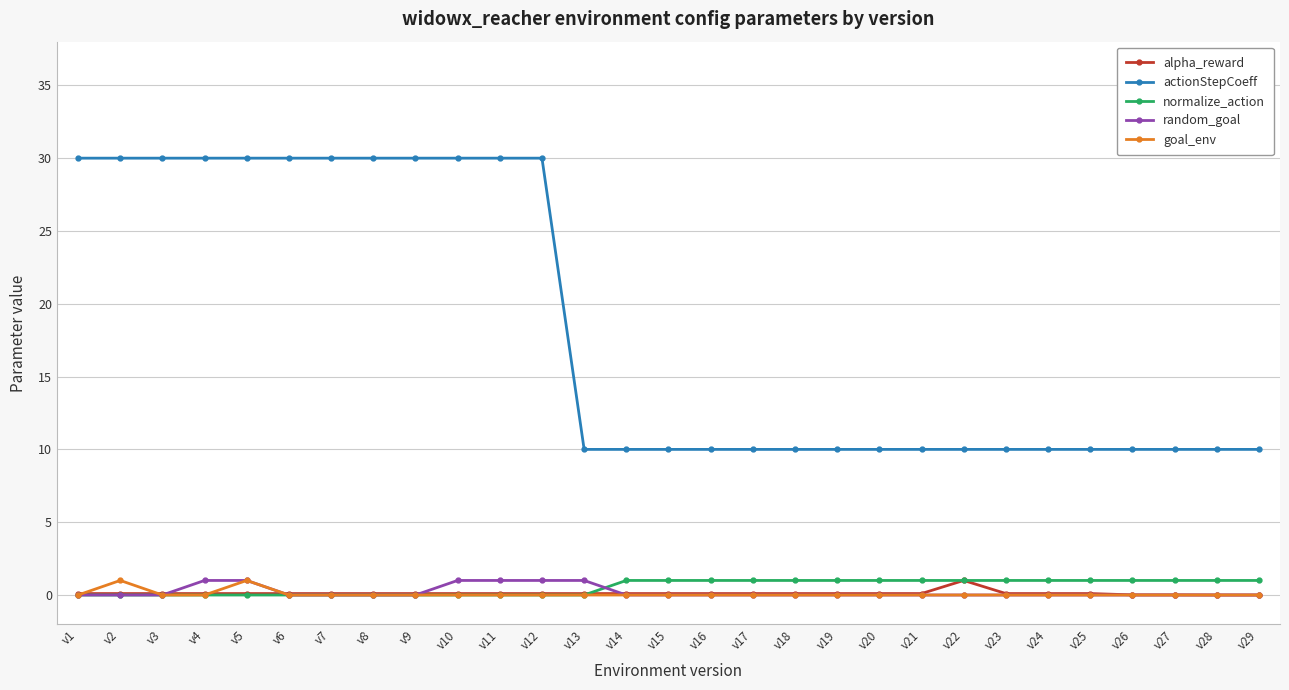

Is the value of alpha_reward at v9 greater than the value of actionStepCoeff at v24?

No